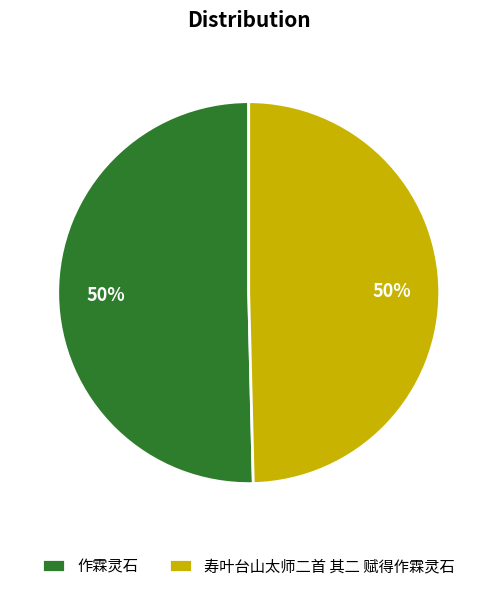

Combined, do 寿叶台山太师二首 其二 赋得作霖灵石 and 作霖灵石 account for over 50%?

Yes